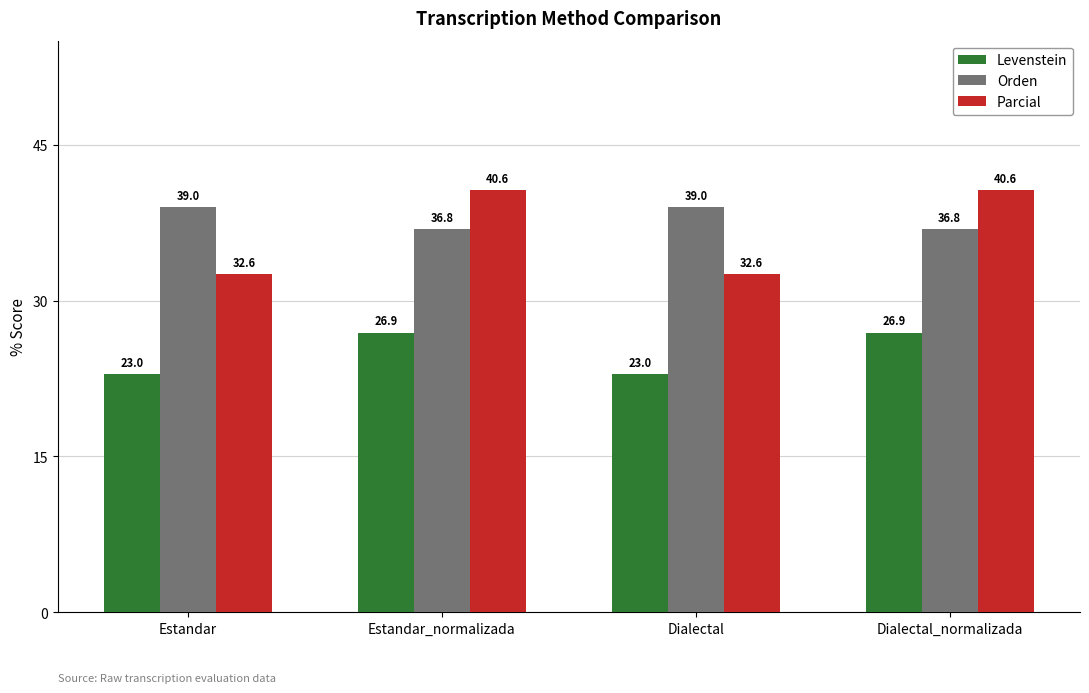

True or false: Levenstein has a value of 26.9 at Estandar_normalizada.

True